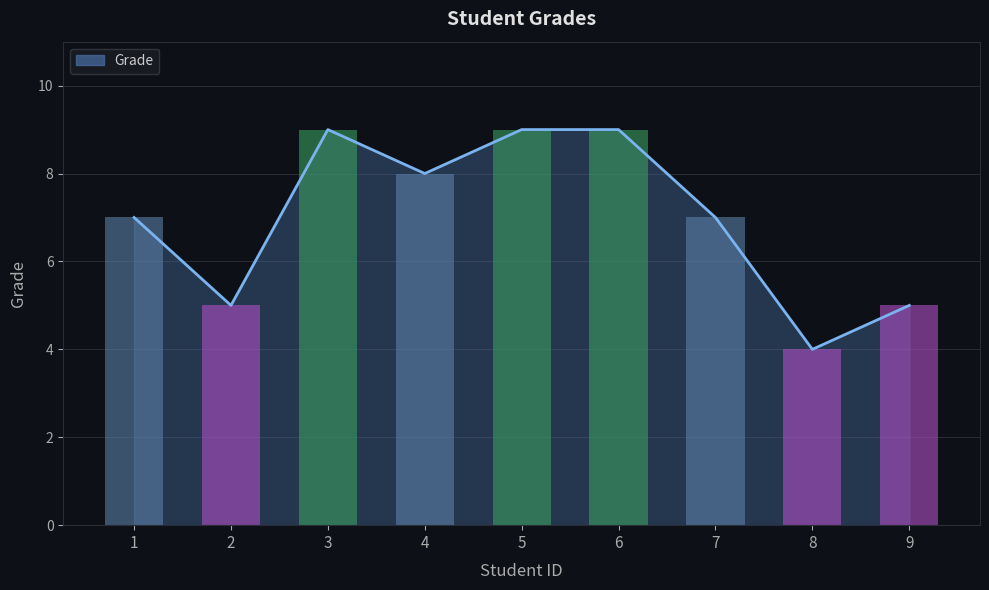

What is the greatest value displayed?

9